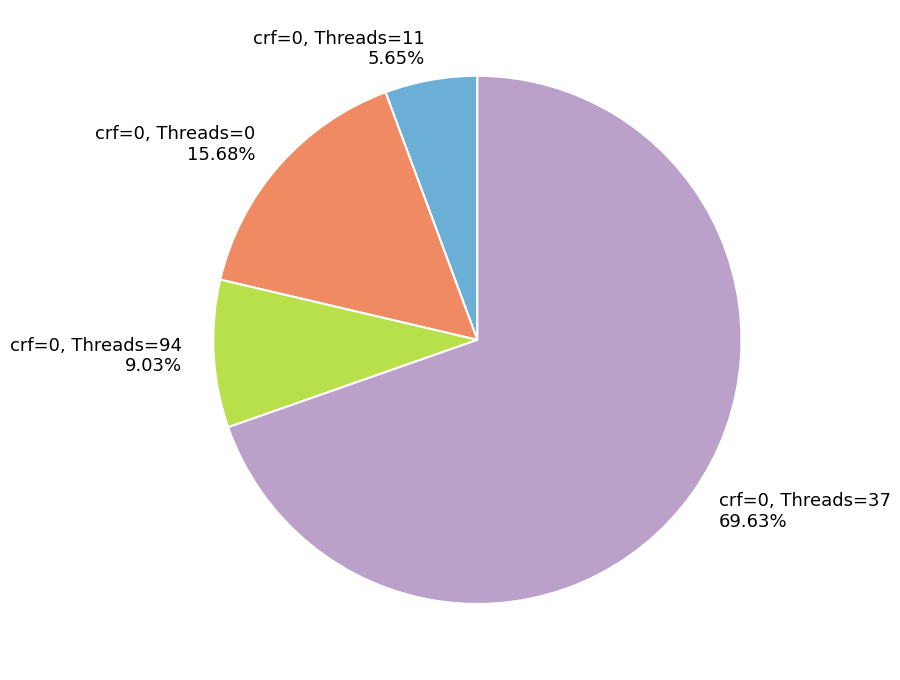

Approximately how many times larger is the value at crf=0, Threads=37 compared to crf=0, Threads=94?

7.7